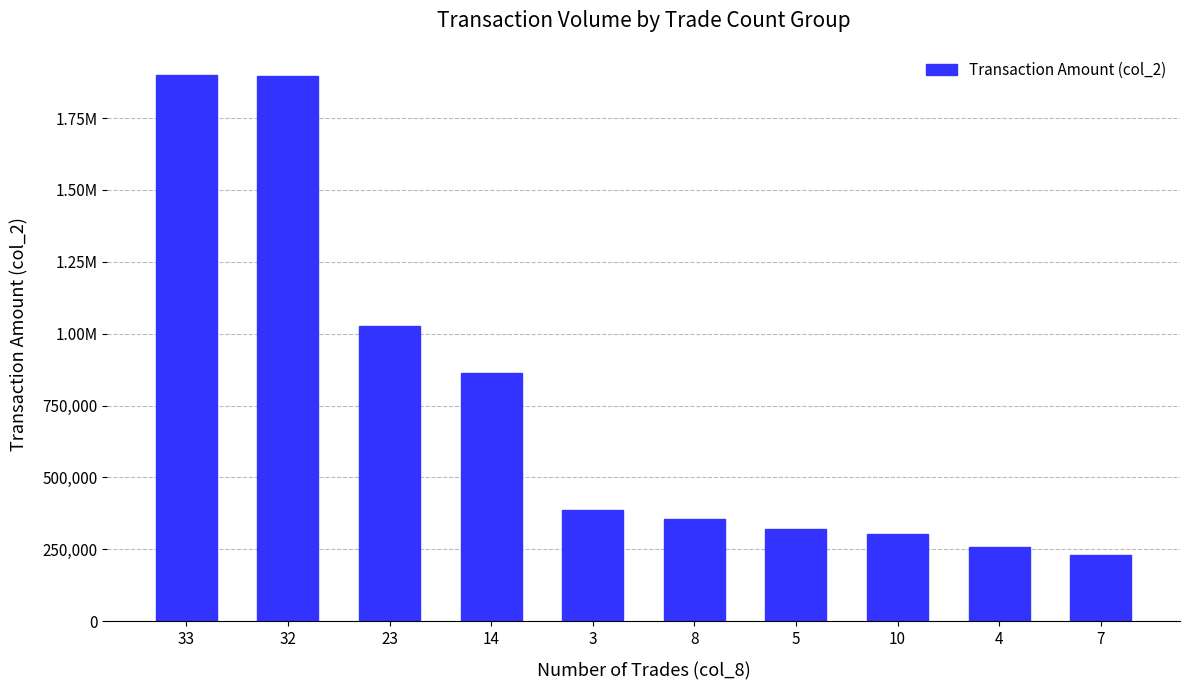

What is the minimum value shown in the chart?

228980